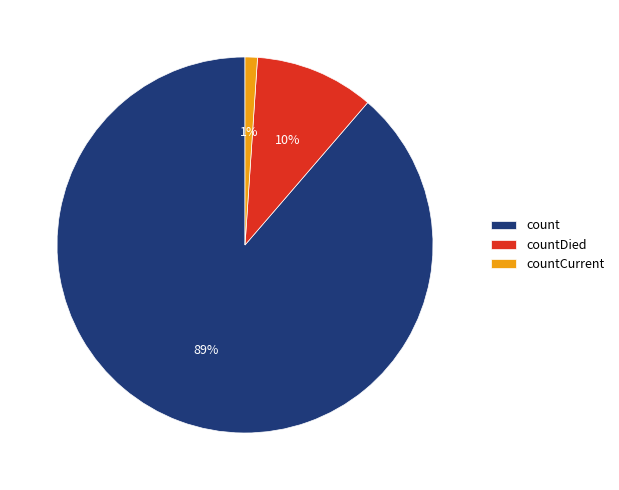

What is the smallest slice in the pie chart?

countCurrent